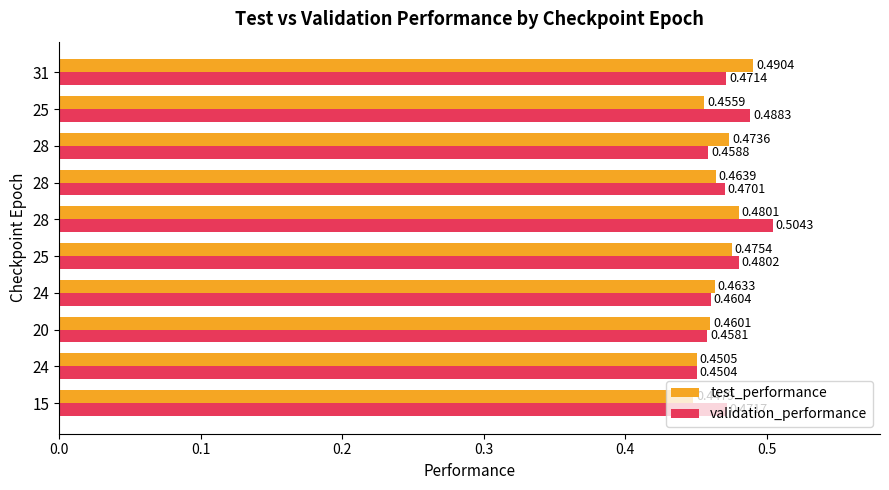

Count the number of data series in this chart.

2